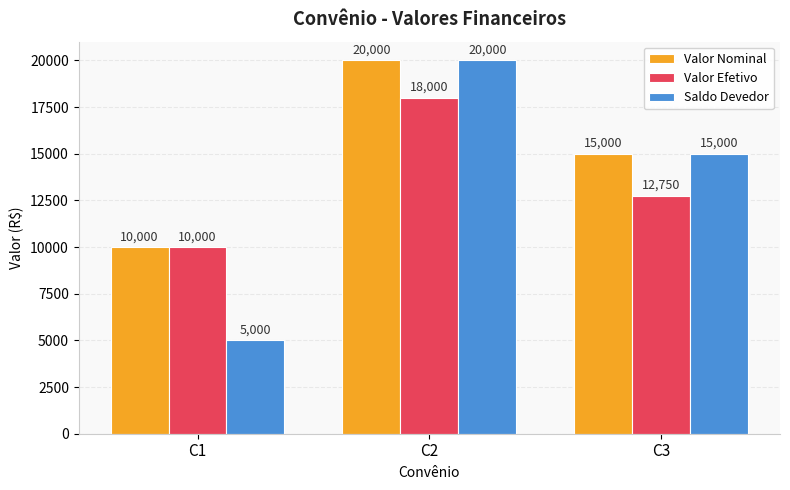

Which series has the widest spread of values?

Saldo Devedor